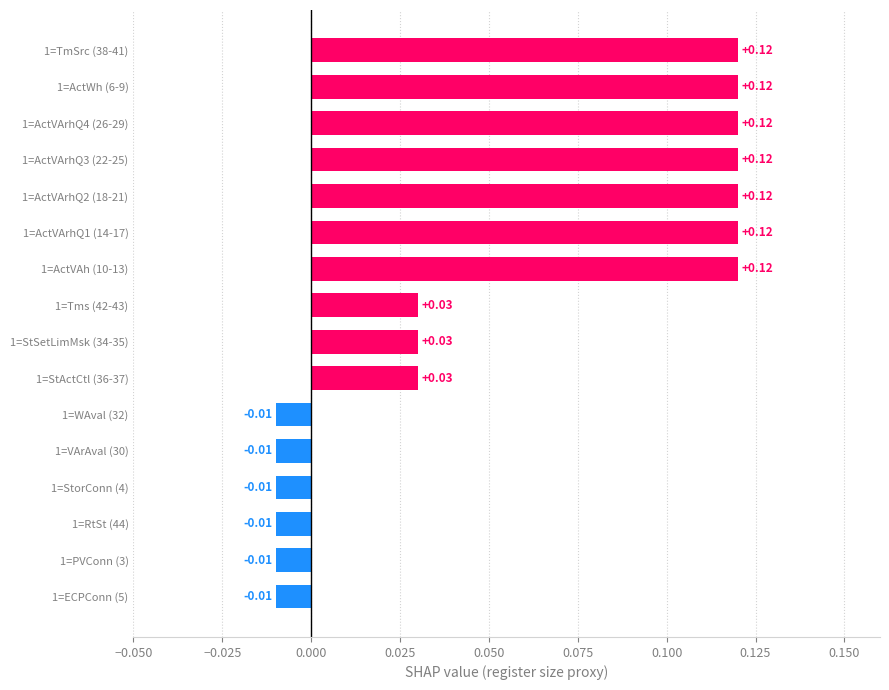

Between 1=VArAval (30) and 1=StSetLimMsk (34-35), which is larger?

1=StSetLimMsk (34-35)